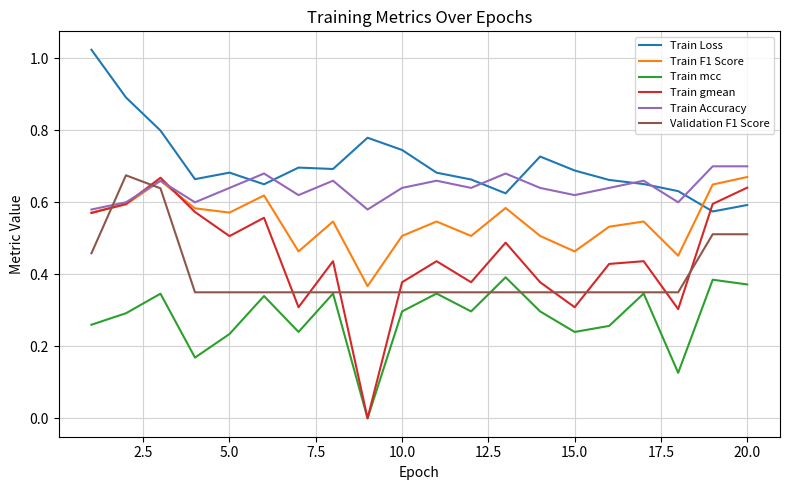

Which series has the largest total across all categories?

Train Loss